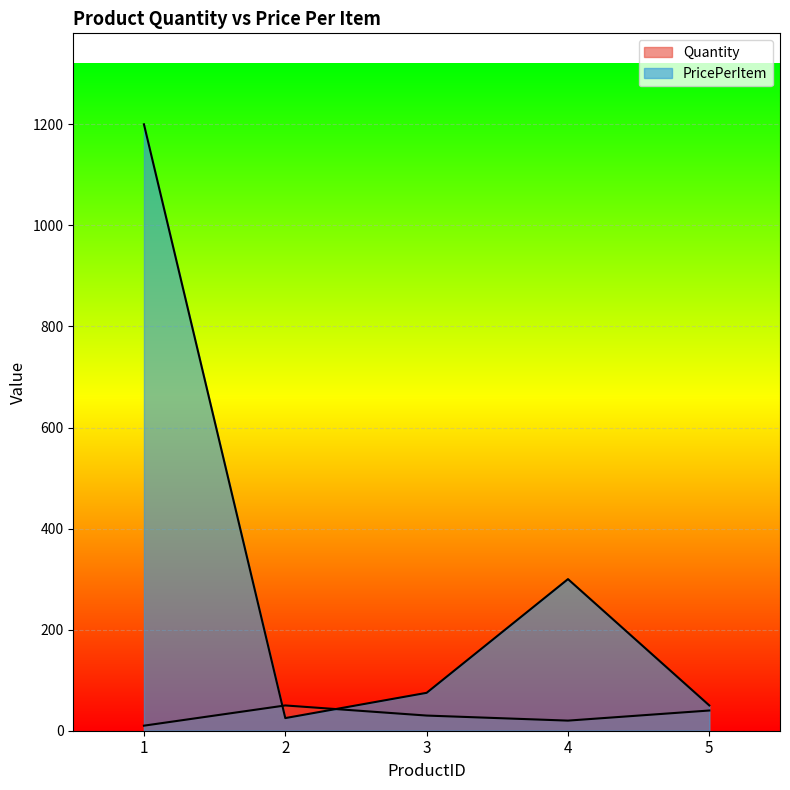

What is the total value across all series at 2?

75